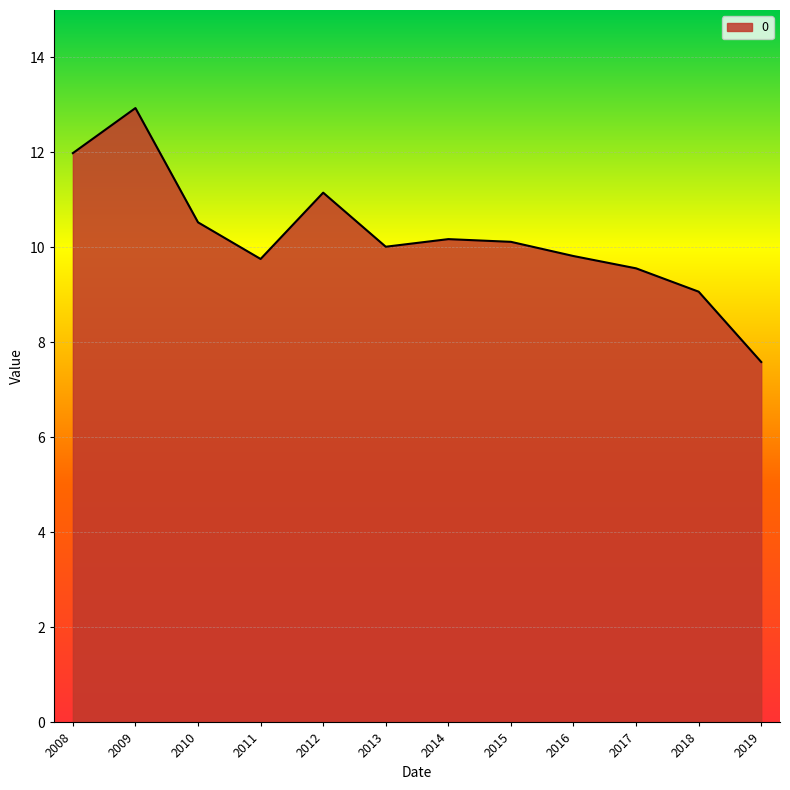

Does the chart display data point markers on the line(s)?

No